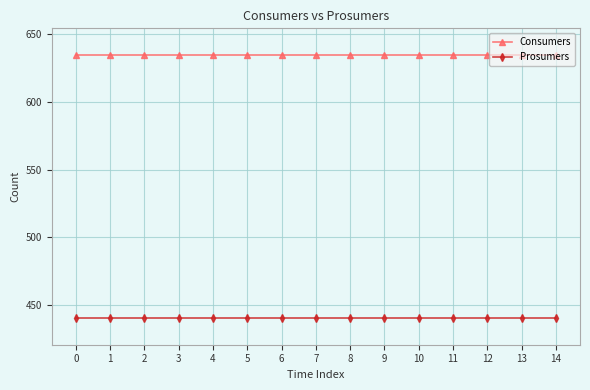

What is the sum of the Consumers values at 7 and 8?

1270